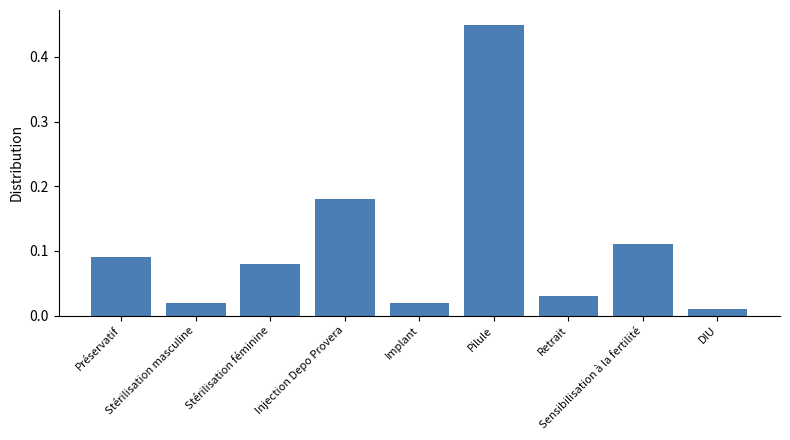

What is the difference between the maximum and minimum values?

0.4